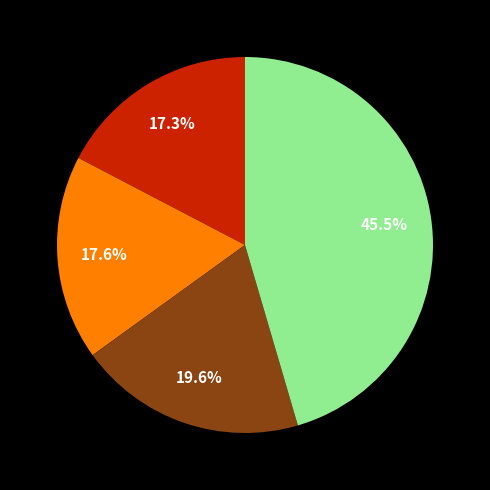

Does any single category account for the majority?

No